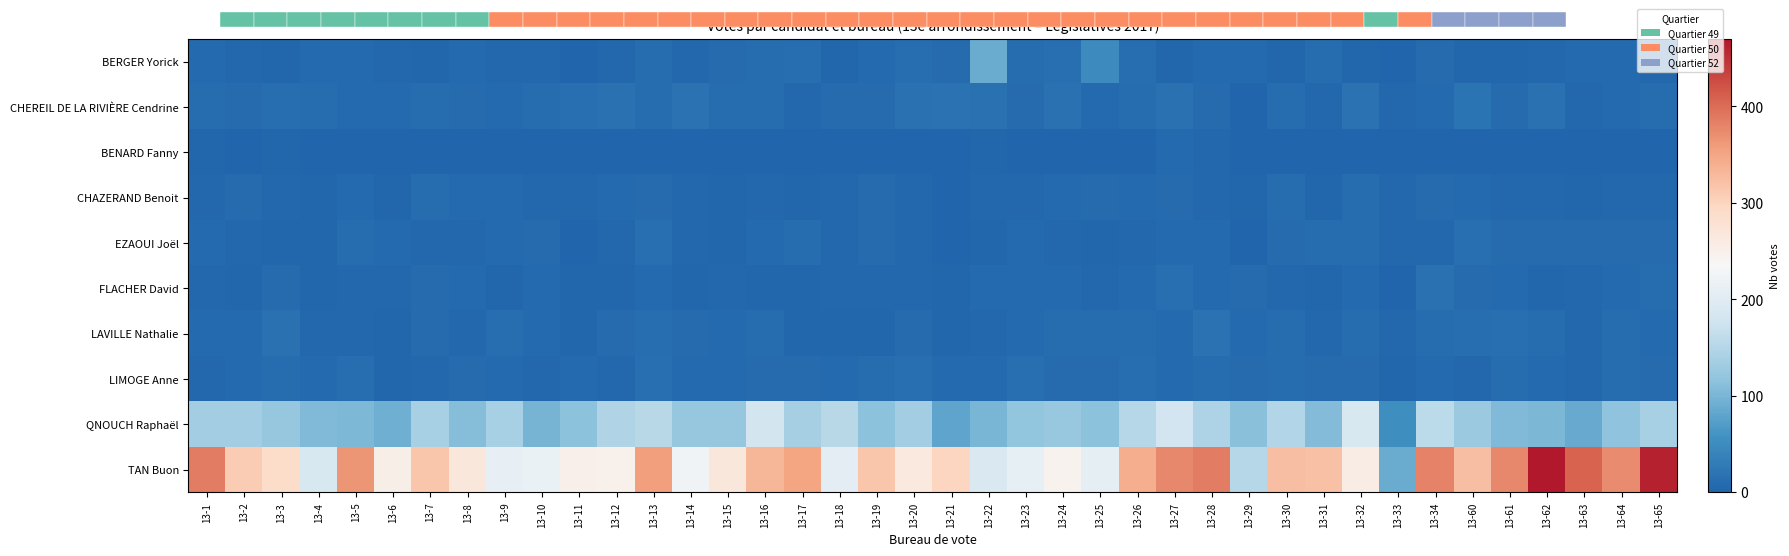

How many categories are shown in the chart?

40